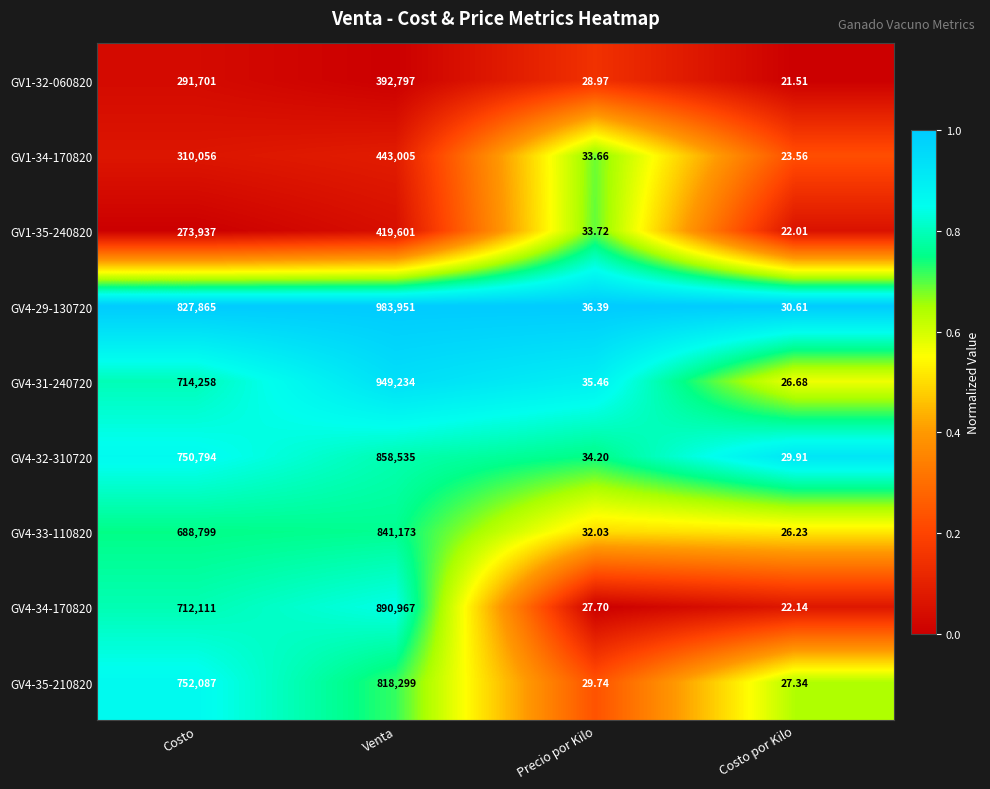

At which category is the sum across all series the highest?

Venta